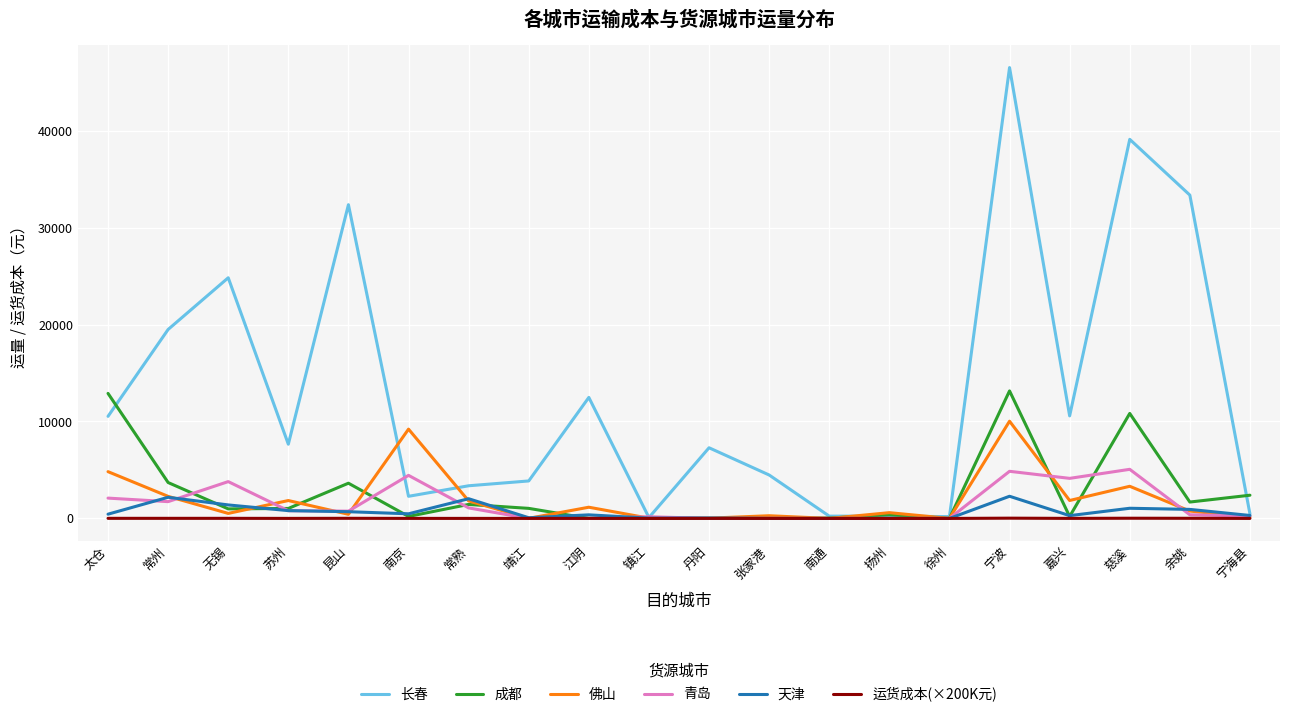

Rank the series by their maximum value, from highest to lowest.

长春, 成都, 佛山, 青岛, 天津, 运货成本(×200K元)